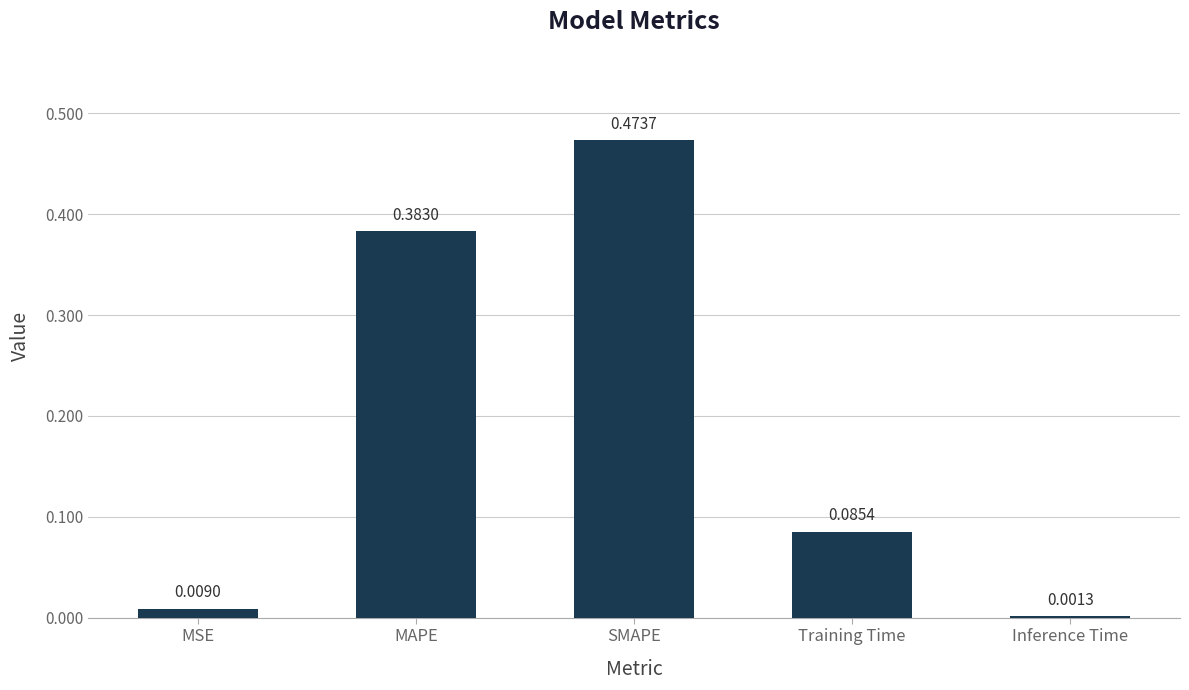

What is the sum of all values?

1.0